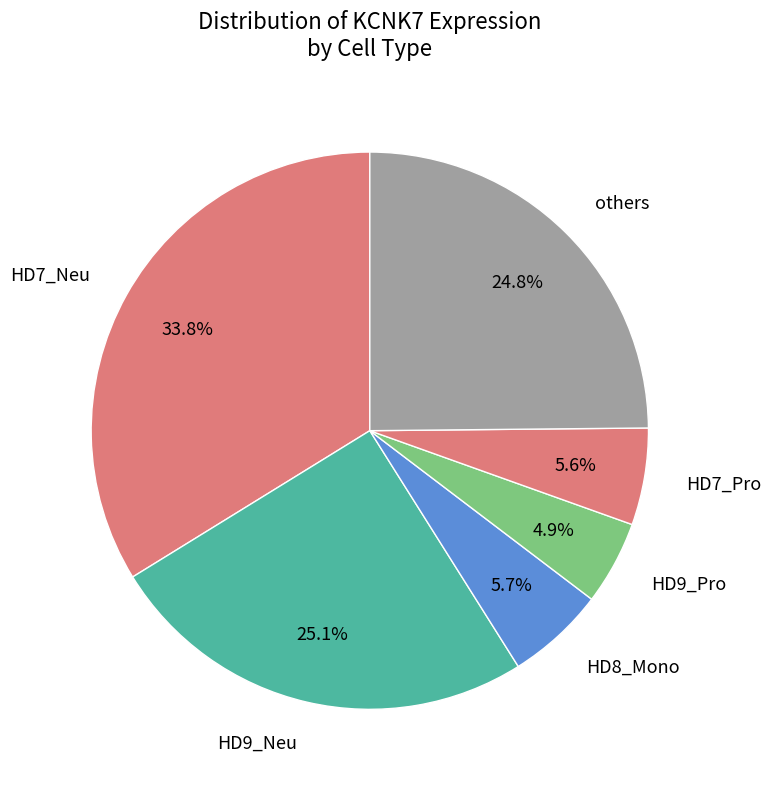

Which has a higher value, HD7_Pro or HD7_Neu?

HD7_Neu